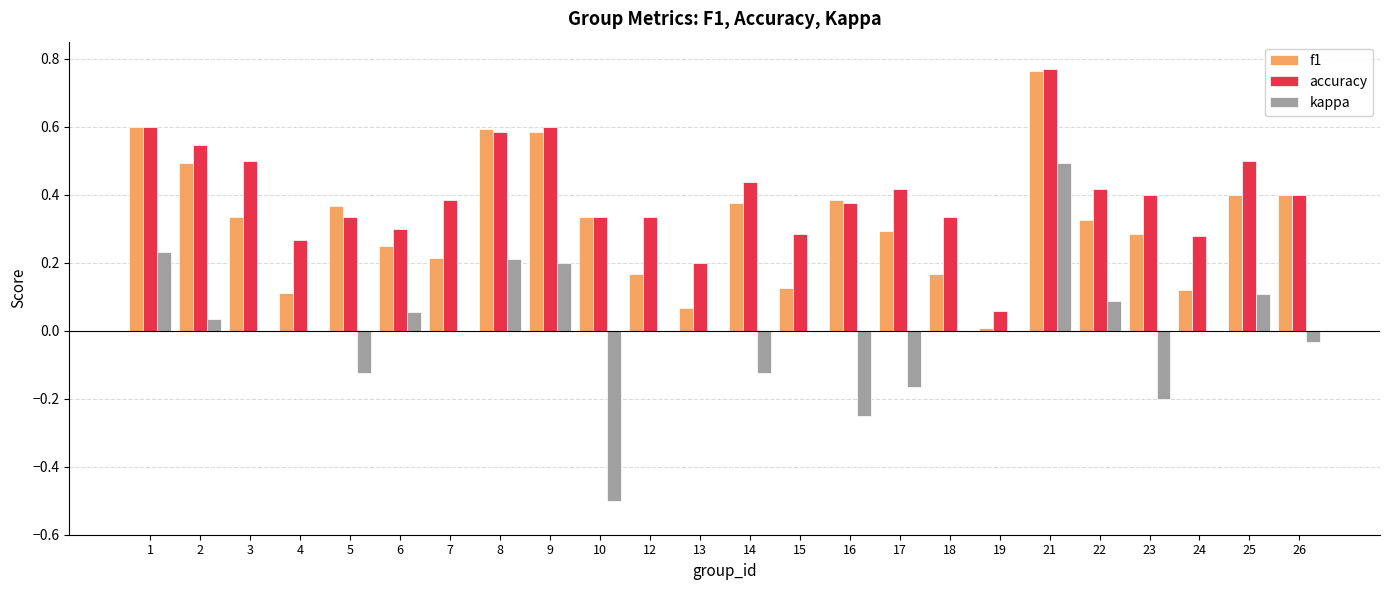

Is it true that accuracy equals 0.2 at 8?

False